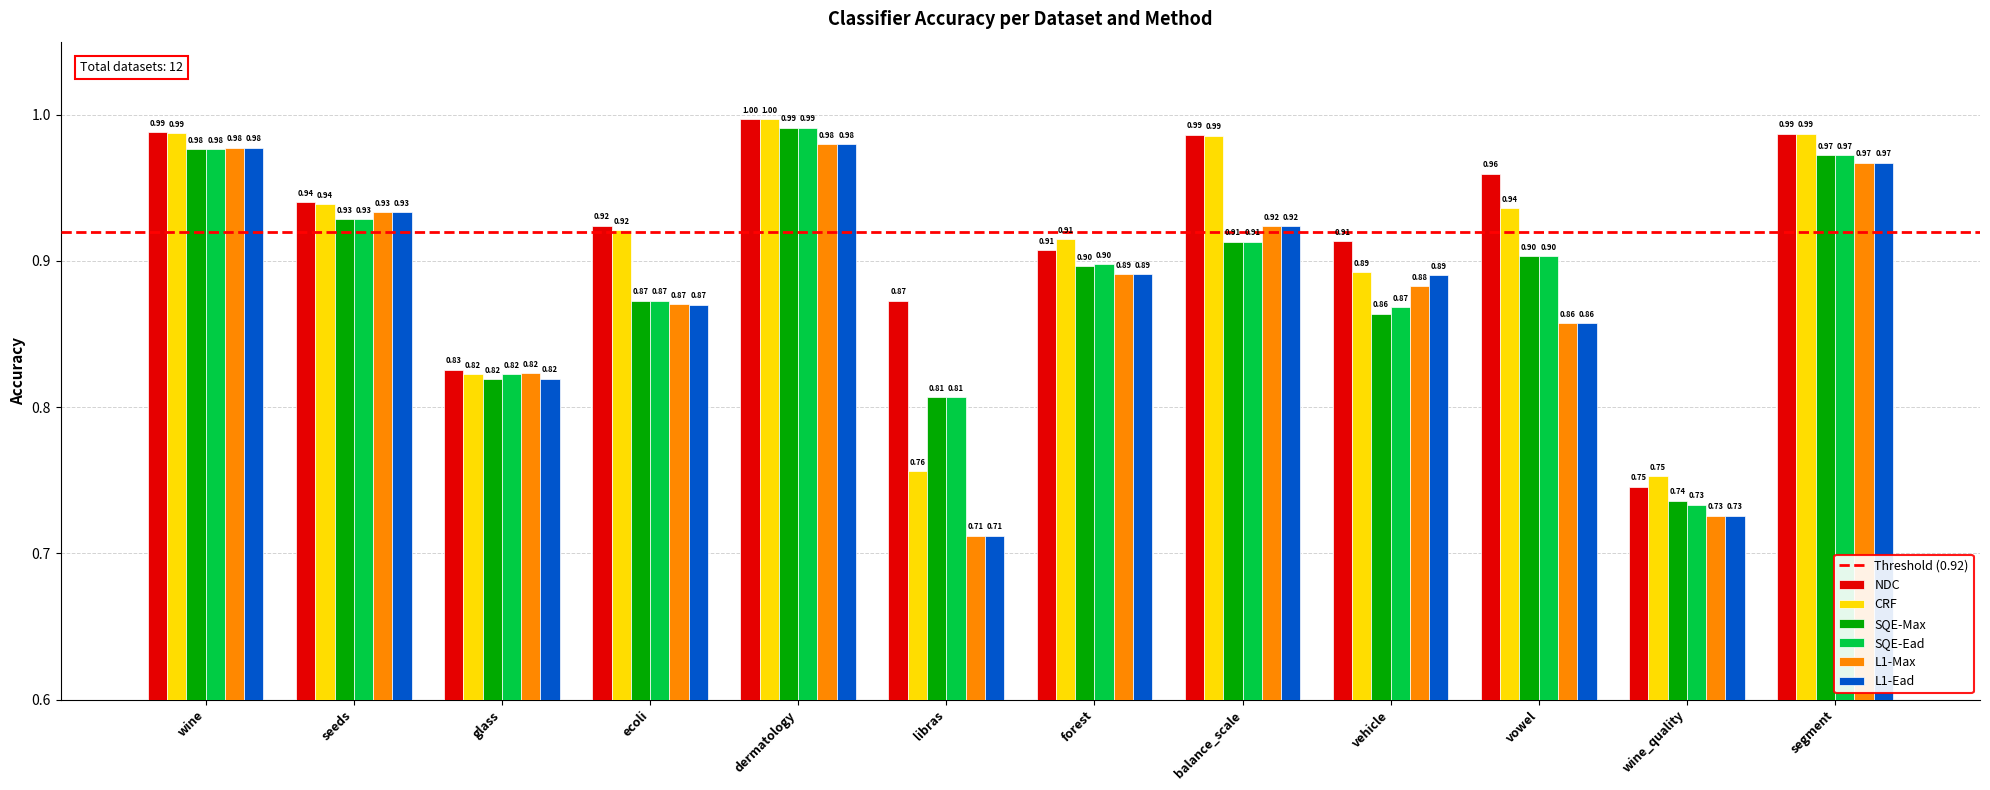

Which series has the largest total across all categories?

NDC